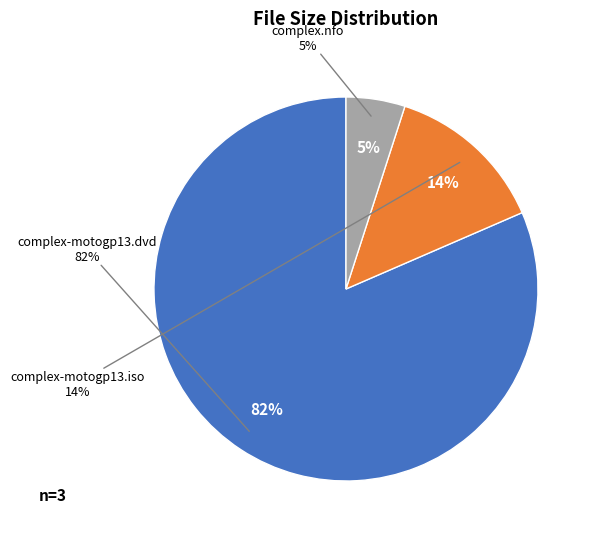

To the nearest percent, what is the average slice percentage?

33%